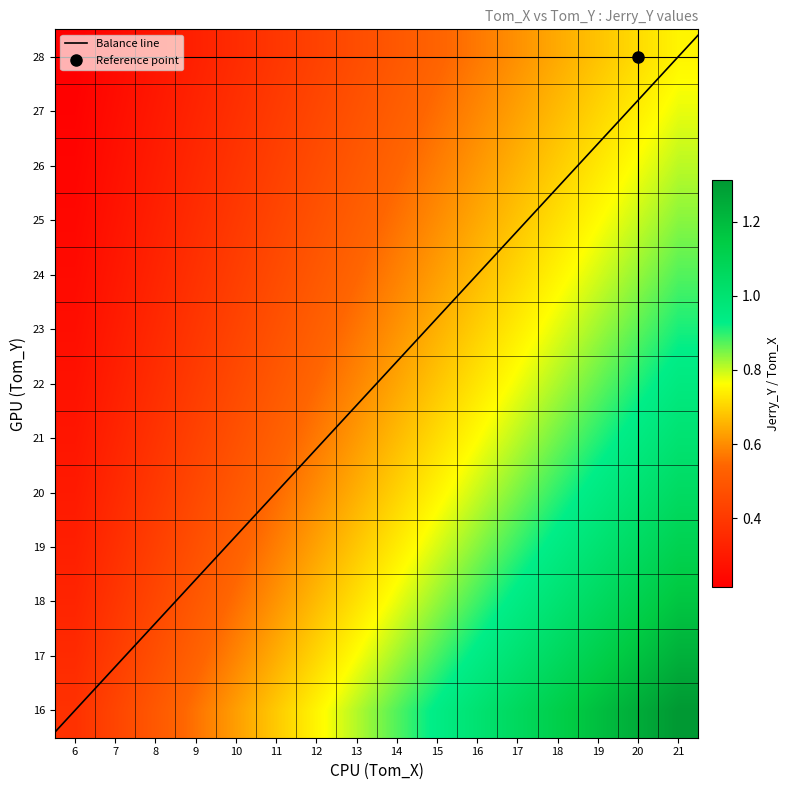

Rank the categories by 26 value from lowest to highest.

6, 7, 8, 9, 10, 11, 12, 13, 14, 15, 16, 17, 18, 19, 20, 21